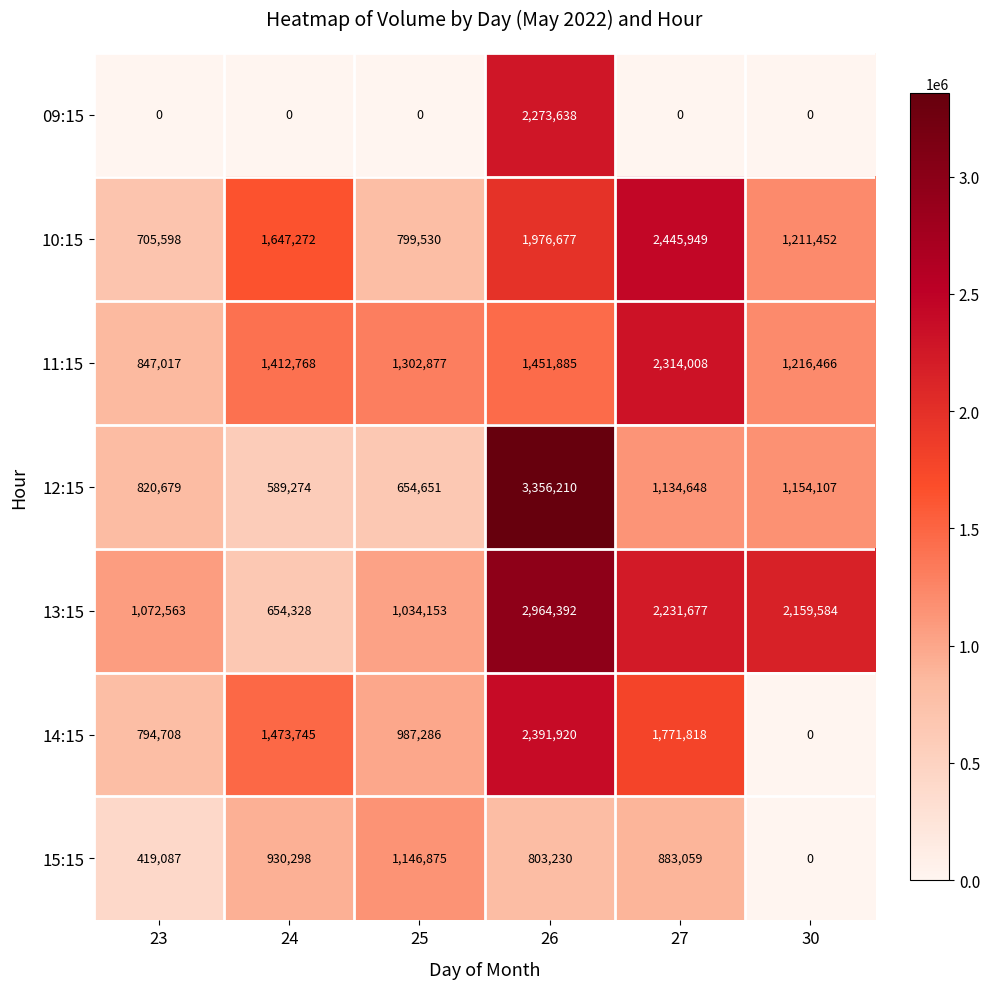

How many categories are shown in the chart?

6